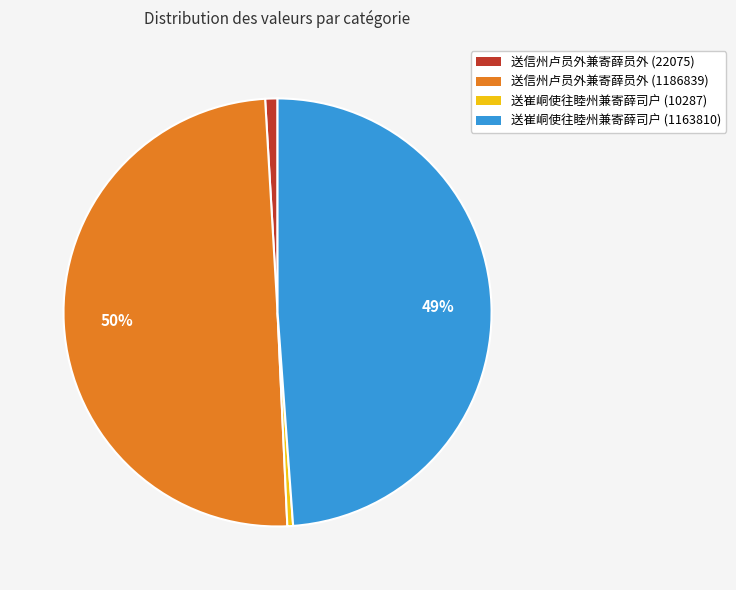

Does 送崔峒使往睦州兼寄薛司户 (10287) account for over 50% of the chart?

No